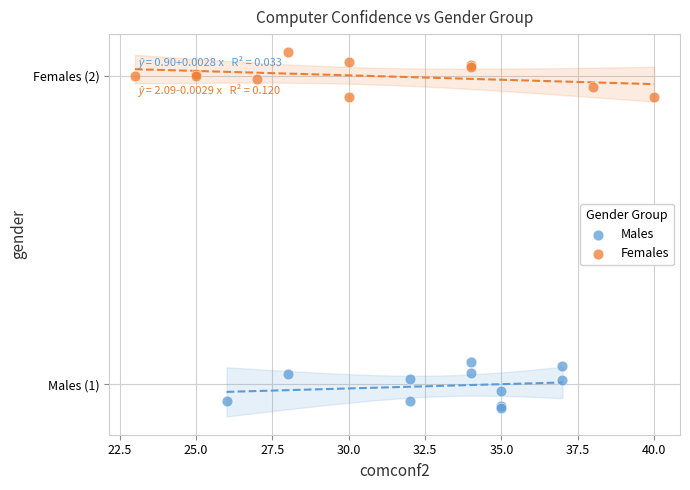

What are all the series names shown in the legend?

Males, Females